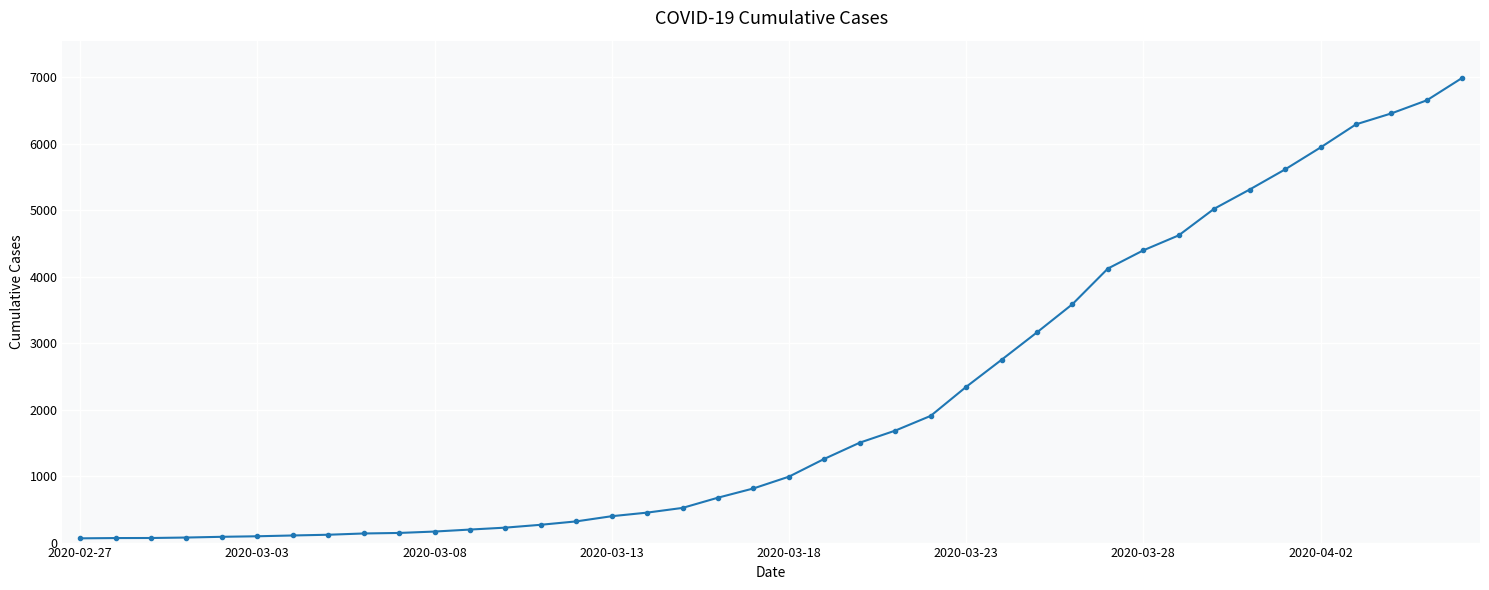

What is the difference between the second highest and minimum values?

6592